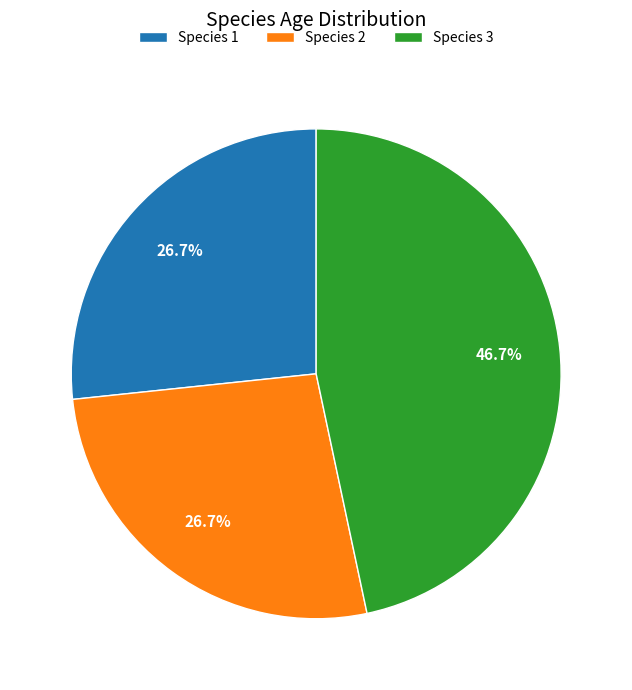

The Species 1 slice represents 27% of the pie. True or false?

True